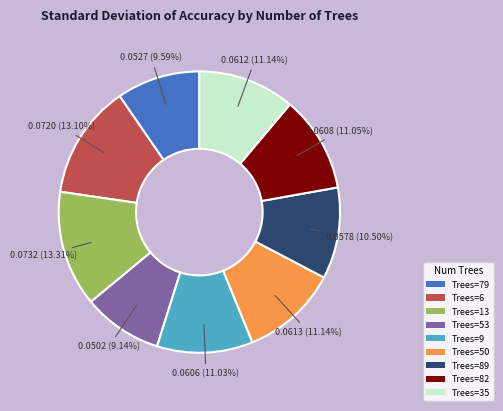

How many segments does this pie chart have?

9